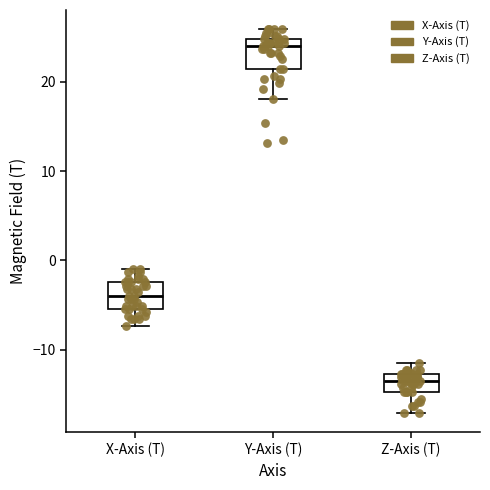

Reading left to right, transcribe this box plot: for each box, give where its median line is, the range the box spans, and where its two whiskers end, as read against the y-axis. The values are not printed on the chart, so give them approximately, as read against the axis.

X-Axis (T): median -4, box -5 to -2, whiskers -7 to -1
Y-Axis (T): median 24, box 21 to 25, whiskers 18 to 26
Z-Axis (T): median -14, box -15 to -13, whiskers -17 to -11